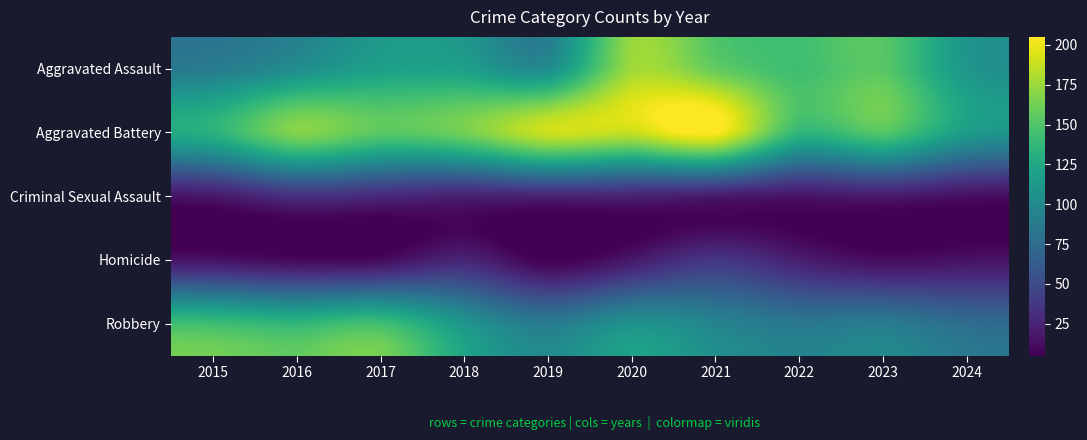

At which category does the chart reach its peak across all series?

2021